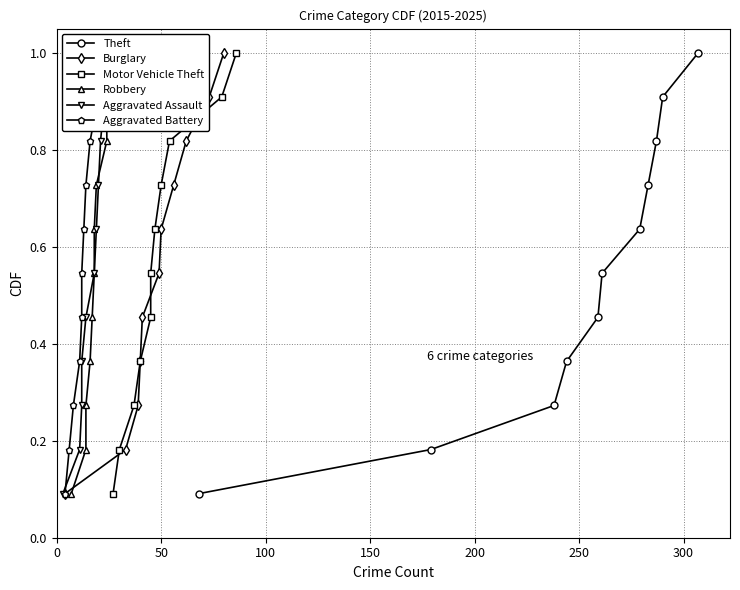

What is the maximum value for Aggravated Battery?

1.0